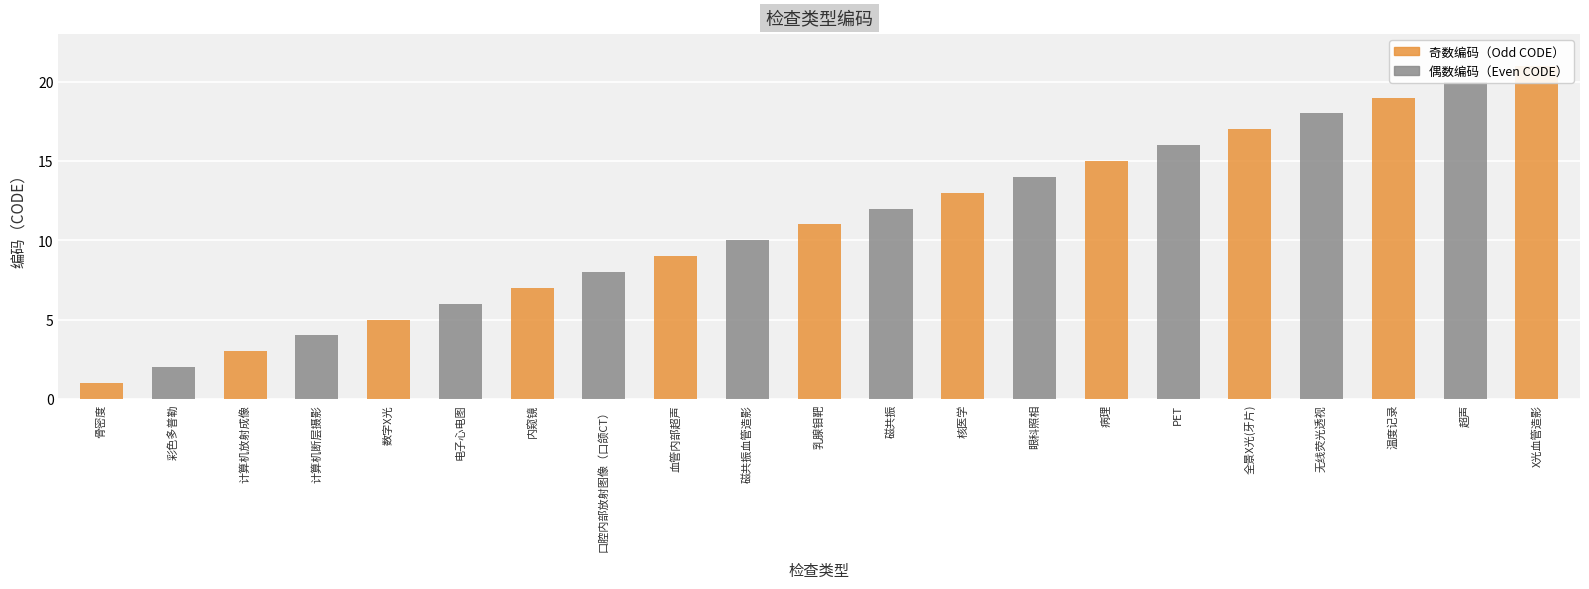

What is the smallest value displayed?

1